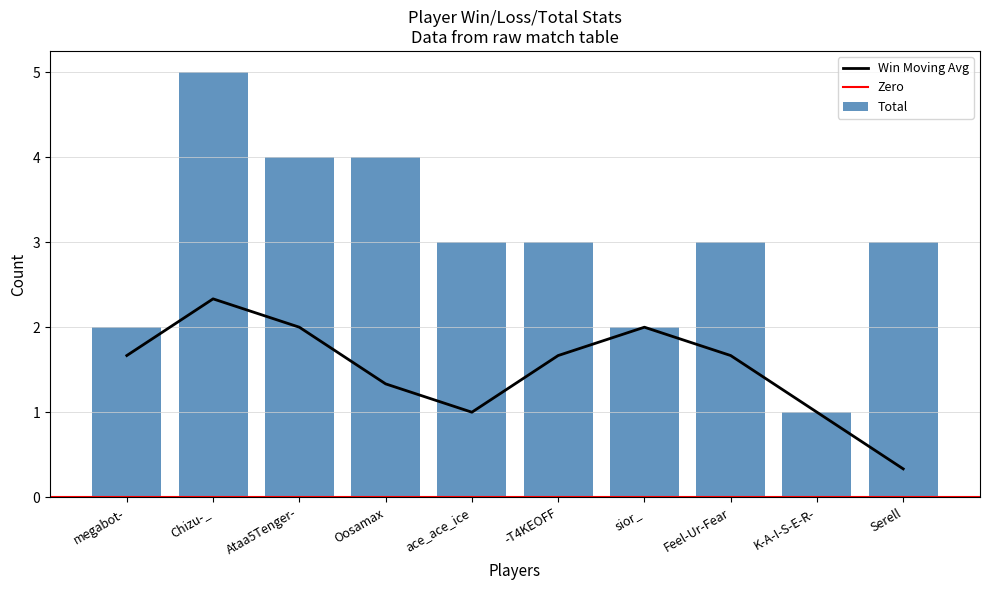

Reading left to right, list all the values displayed in this chart.

Win: 1	3	3	0	1	2	2	2	1	0
Loss: 1	2	1	4	2	1	0	1	0	3
Total: 2	5	4	4	3	3	2	3	1	3